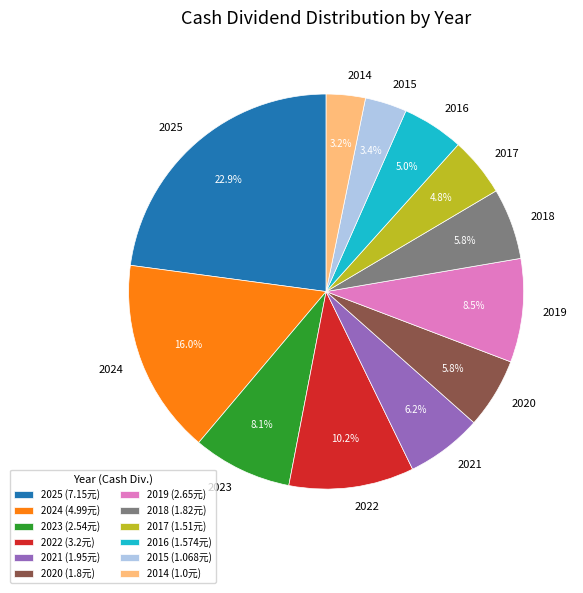

The 2014 slice represents 3% of the pie. True or false?

True